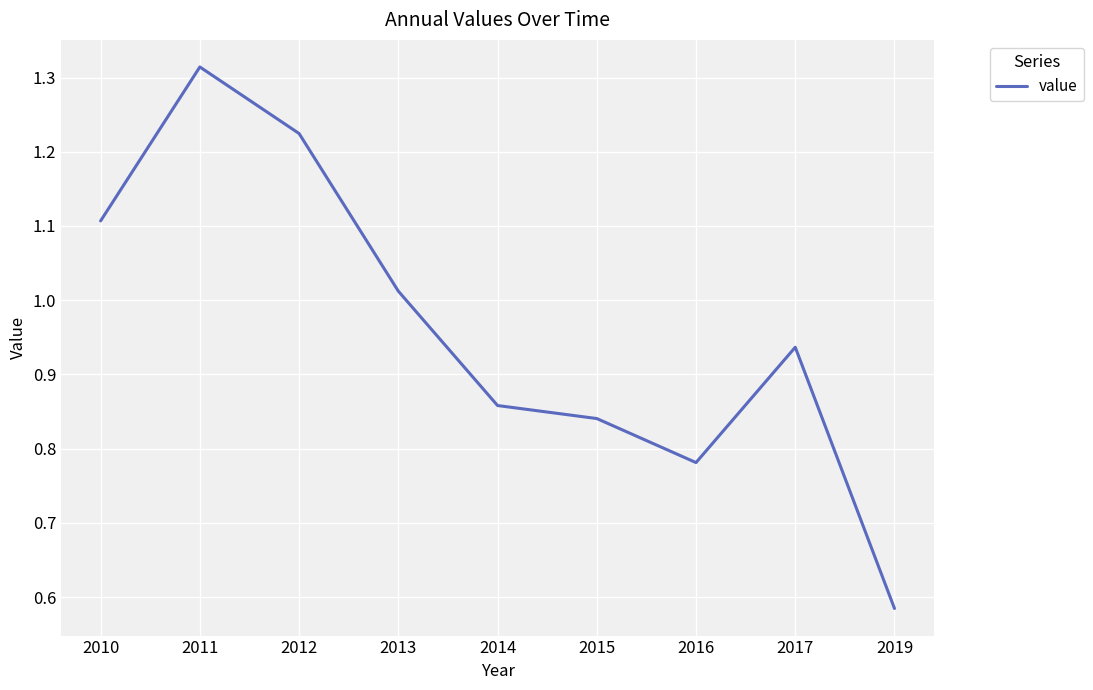

Rank the categories by value from highest to lowest.

2011, 2012, 2010, 2013, 2017, 2014, 2015, 2016, 2019